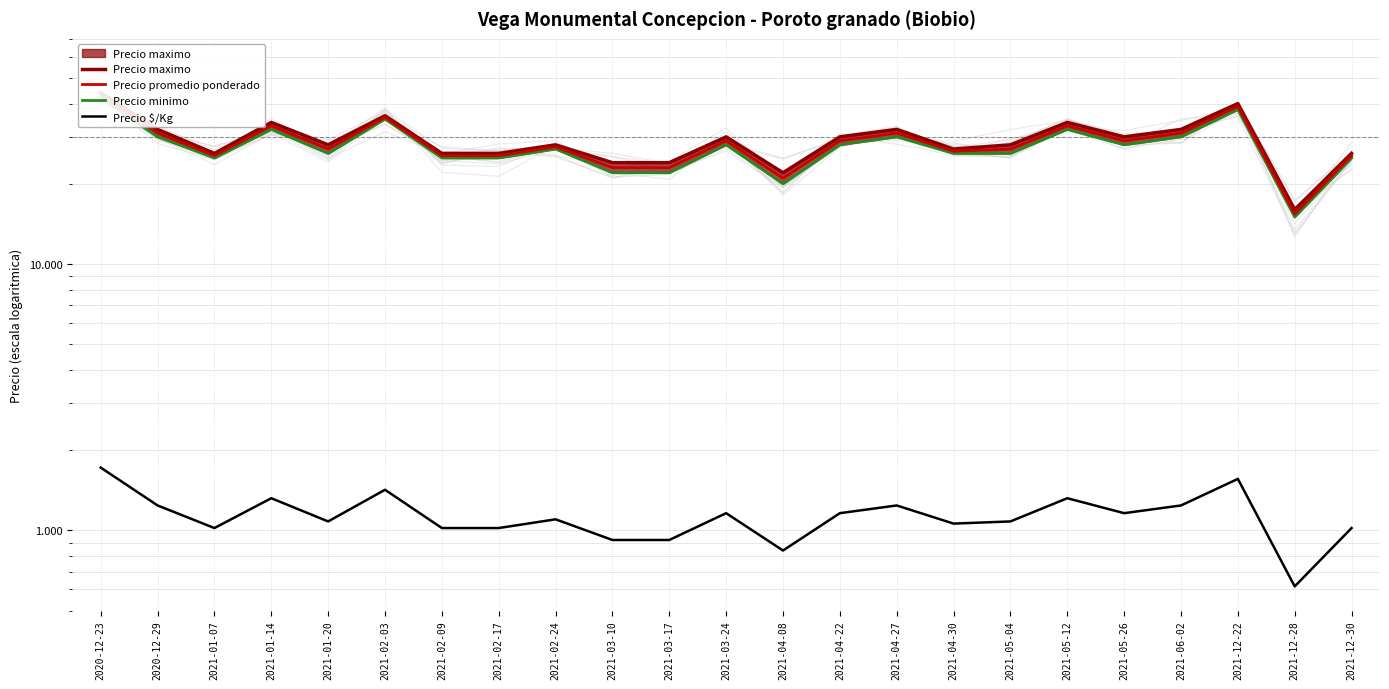

At how many categories does at least one series exceed 41902?

1